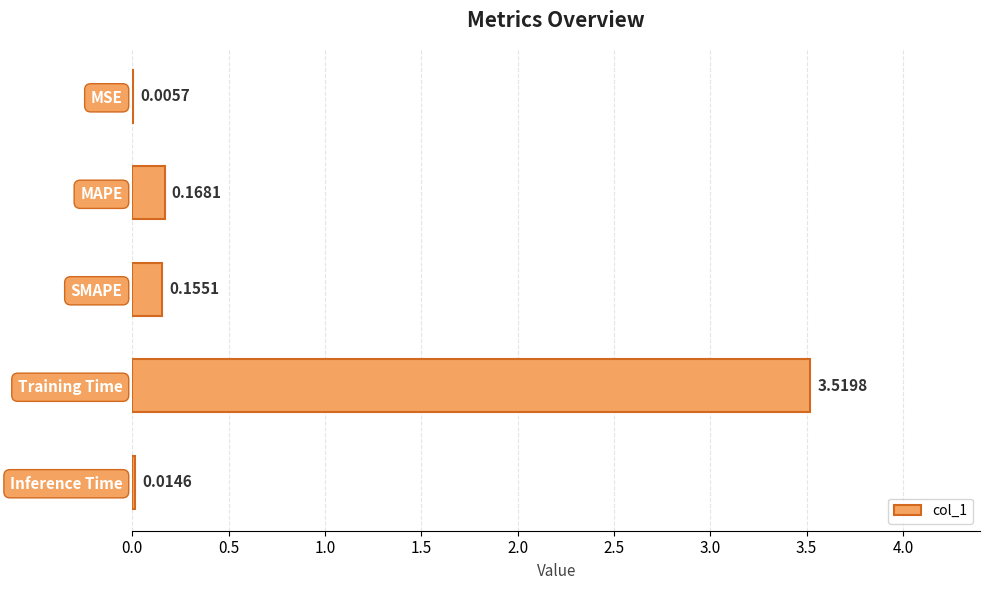

Which label corresponds to the largest value in the chart?

Training Time